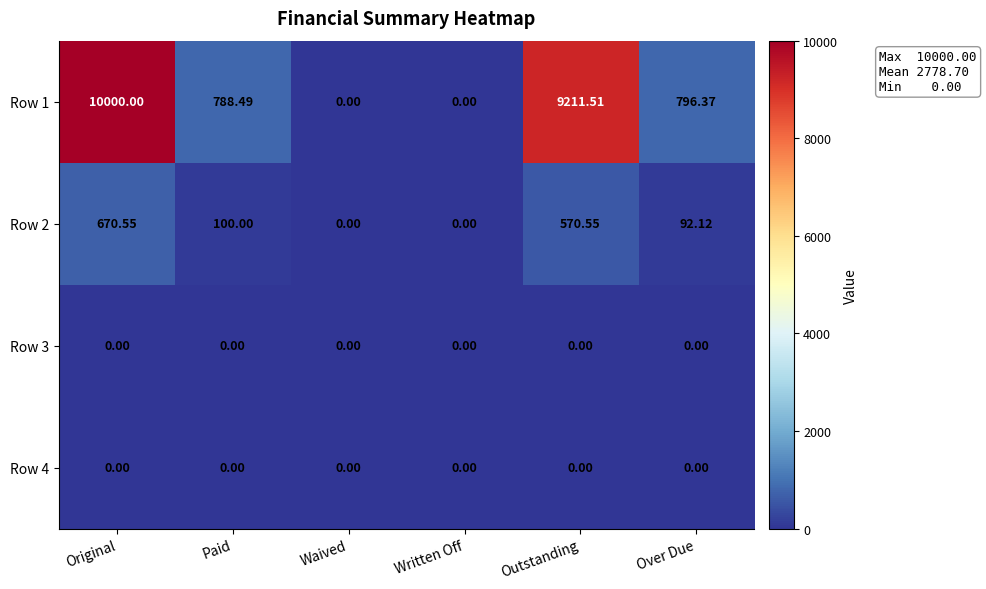

At which label does Row 1 reach its peak?

Original